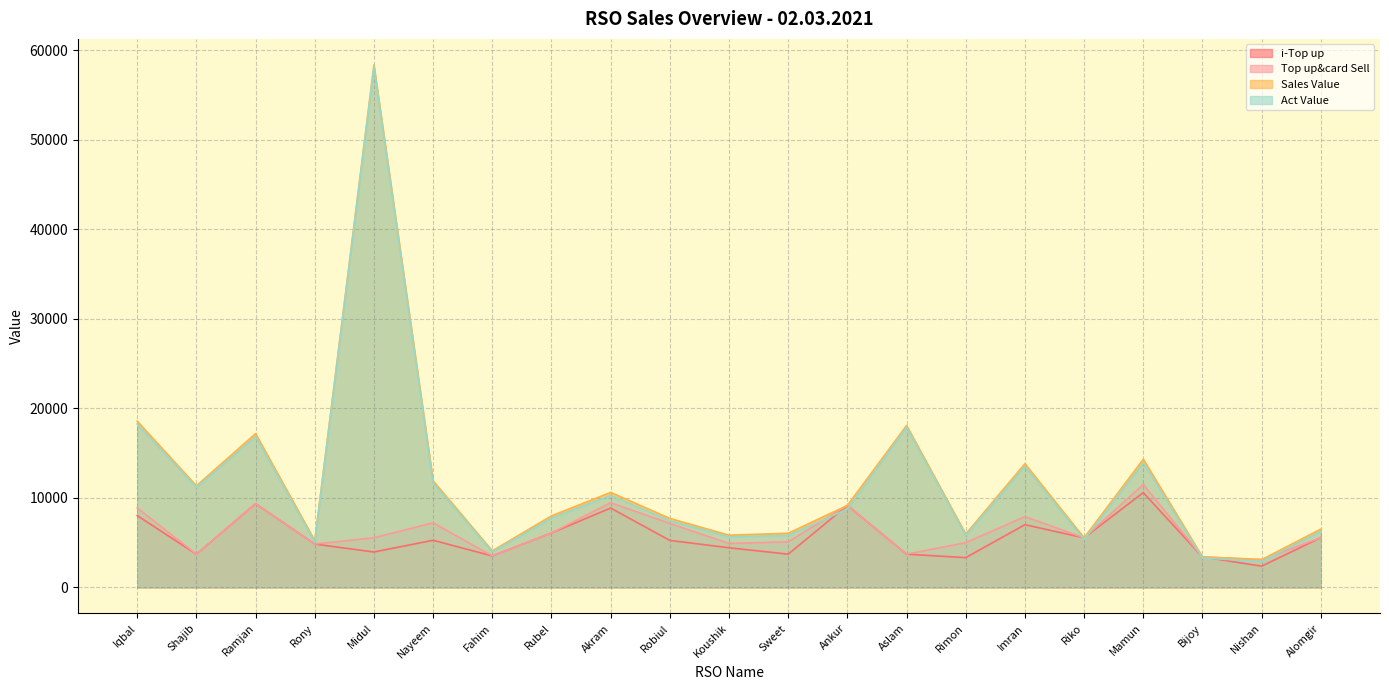

Read the Act Value value at Rimon.

5780.6